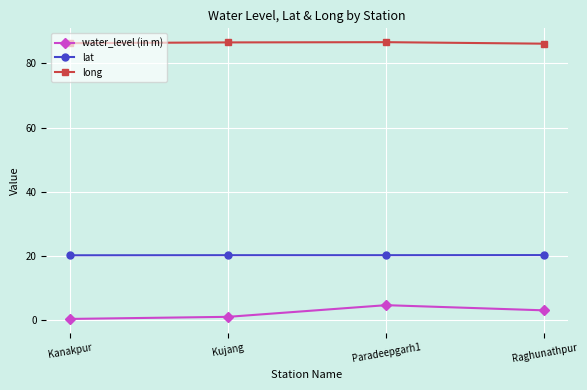

At Kanakpur, list the series in order from smallest to largest.

water_level (in m), lat, long